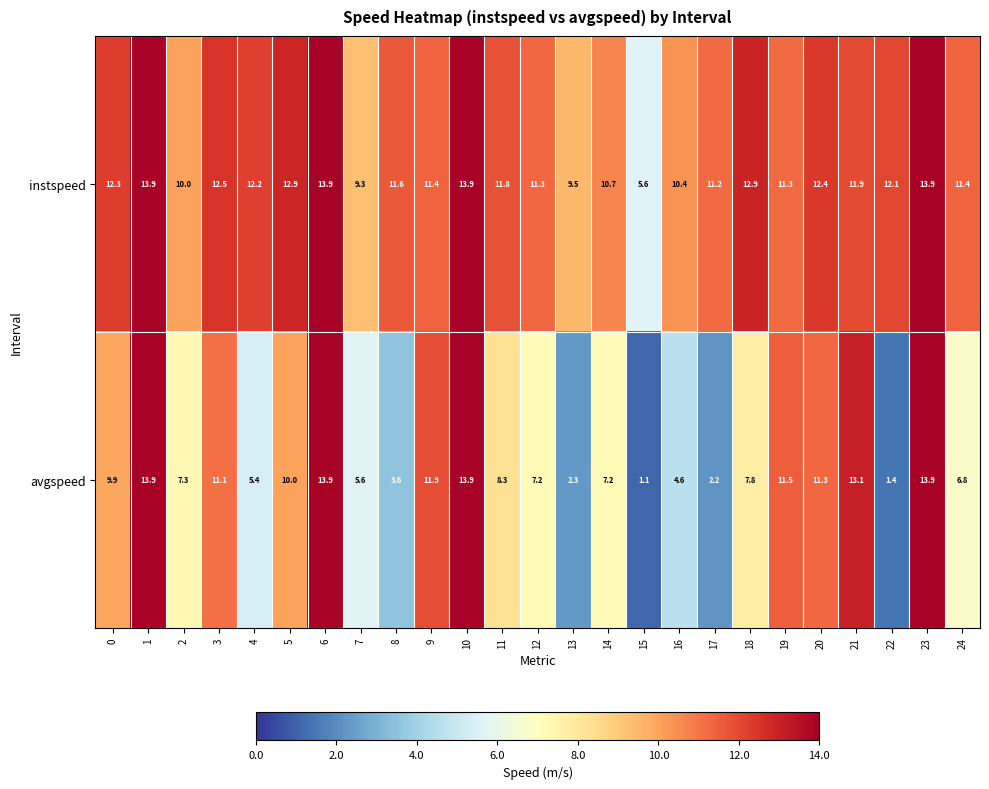

What is the spread (max minus min) of values at 16?

5.8